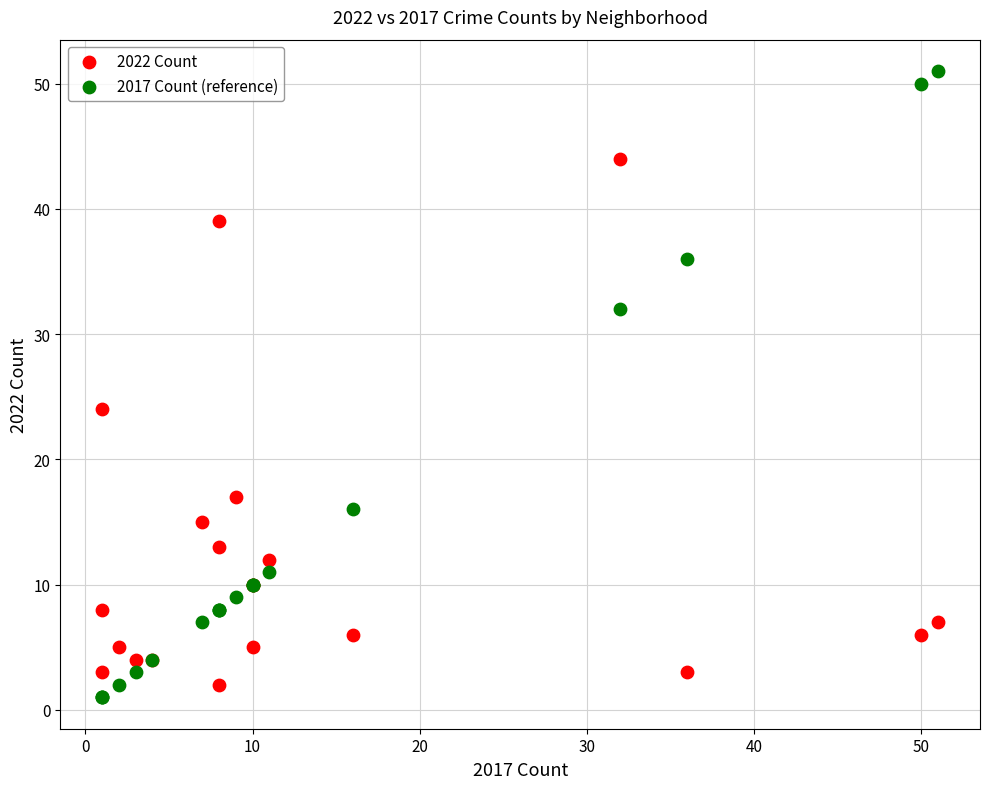

Which series contains the highest Y value?

2017 Count (reference)